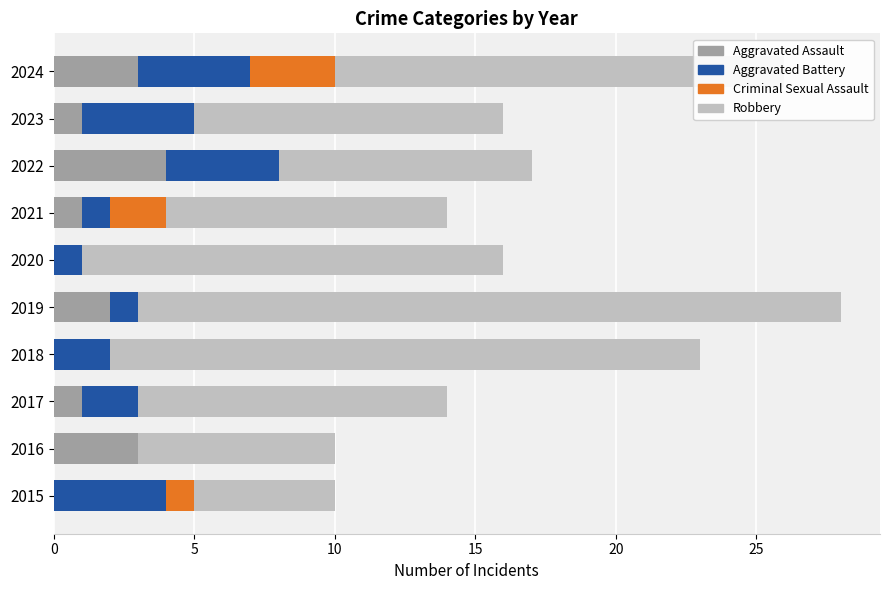

At which label does Aggravated Assault reach its peak?

2022